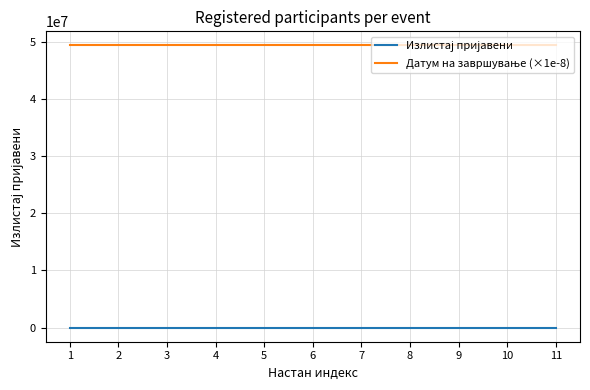

What is the greatest value displayed?

49360641.2